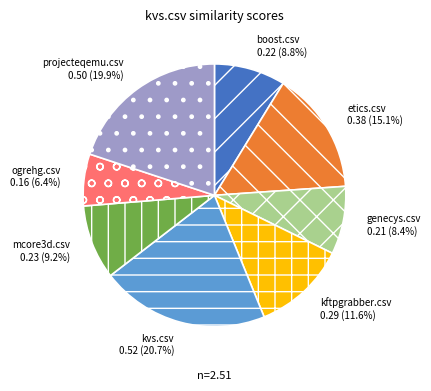

Which has a higher value, ogrehg.csv or kvs.csv?

kvs.csv